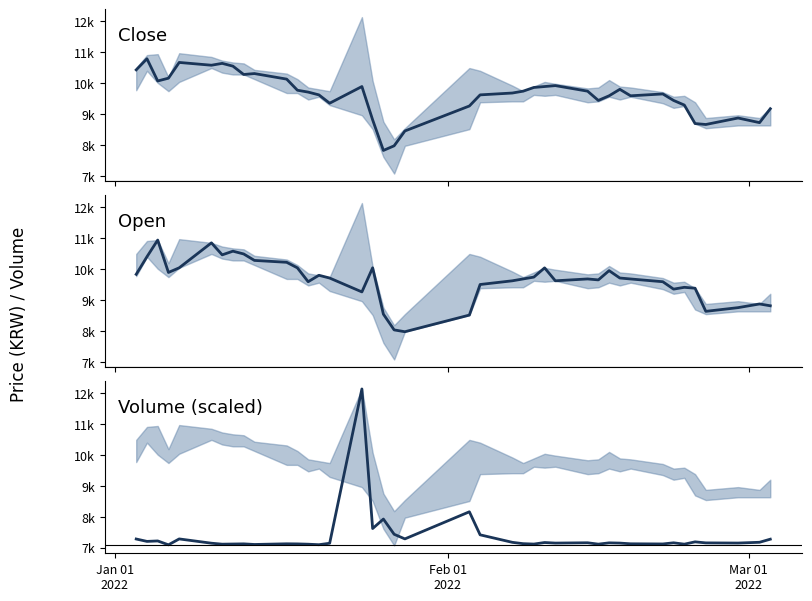

Reading left to right, extract all data points from this chart.

Close: 10433.0	10792.0	10073.0	10163.0	10673.0	10583.0	10643.0	10553.0	10283.0	10313.0	10133.0	9773.0	9713.0	9623.0	9353.0	9893.0	8814.0	7824.0	7974.0	8454.0	9263.0	9623.0	9683.0	9743.0	9863.0	9893.0	9923.0	9743.0	9443.0	9593.0	9803.0	9593.0	9653.0	9443.0	9293.0	8694.0	8664.0	8874.0	8724.0	9174.0
Open: 9833.0	10402.0	10942.0	9893.0	10043.0	10852.0	10463.0	10582.0	10492.0	10283.0	10222.0	10042.0	9593.0	9802.0	9712.0	9263.0	10043.0	8543.0	8033.0	7974.0	8513.0	9503.0	9623.0	9683.0	9743.0	10042.0	9623.0	9683.0	9652.0	9952.0	9713.0	9682.0	9593.0	9353.0	9412.0	9383.0	8634.0	8754.0	8873.0	8814.0
Volume: 7282.9	7205.2	7220.1	7094.6	7285.3	7146.7	7115.2	7120.2	7125.2	7105.5	7127.2	7124.2	7114.3	7098.3	7145.1	12141.0	7621.8	7928.0	7436.1	7286.2	8163.8	7418.0	7174.9	7131.8	7118.7	7168.6	7150.7	7160.7	7116.1	7158.0	7150.2	7127.5	7122.2	7159.5	7115.7	7190.2	7157.1	7151.5	7176.9	7276.9